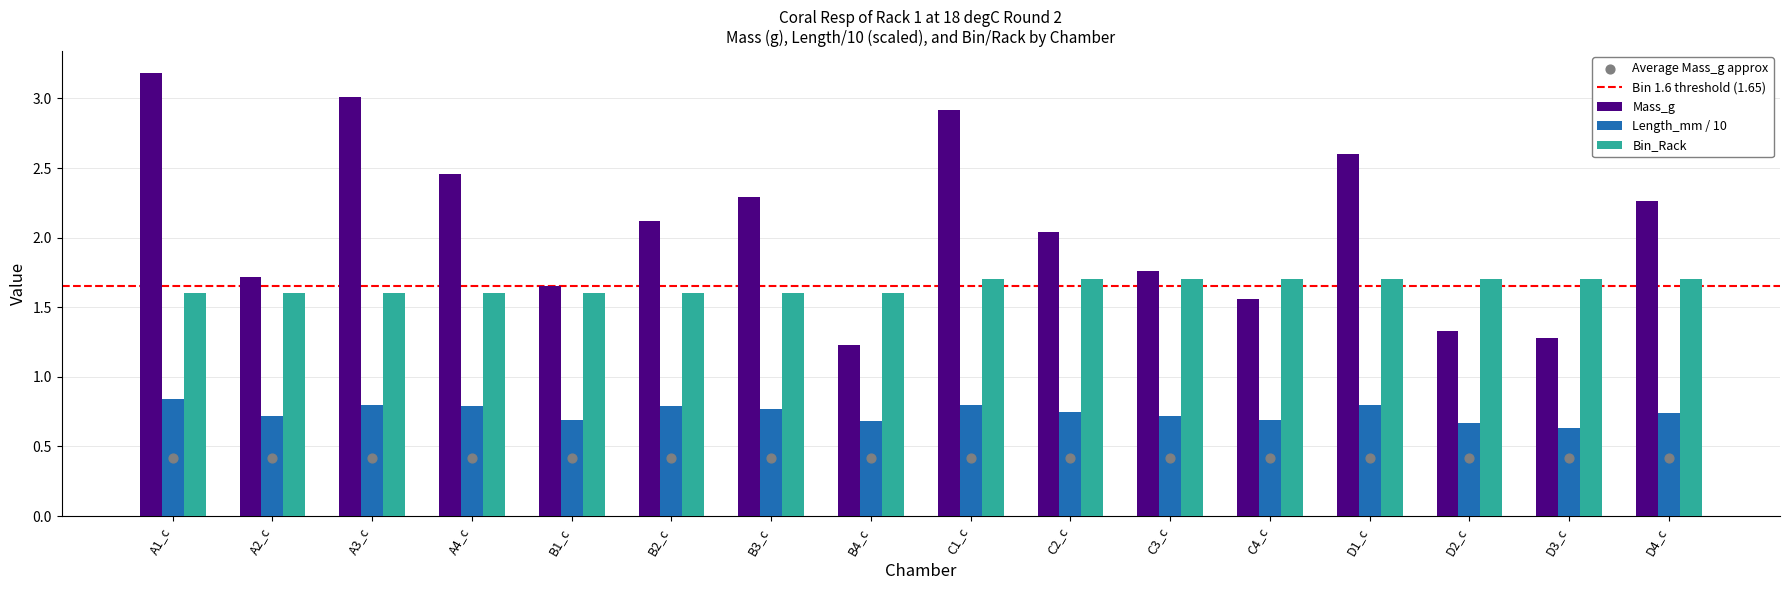

Is the value of Mass_g at C4_c greater than the value of Bin_Rack at B1_c?

No